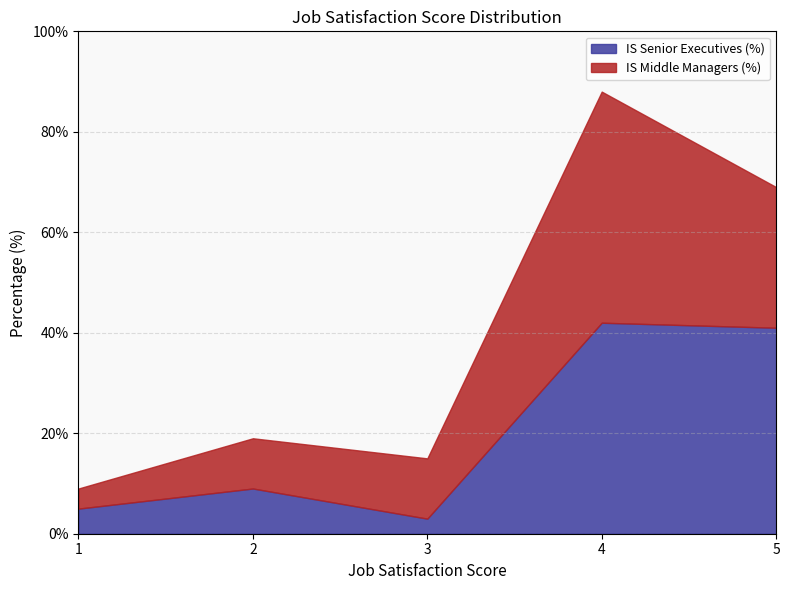

What is the difference between the IS Senior Executives (%) values at 3 and 4?

39